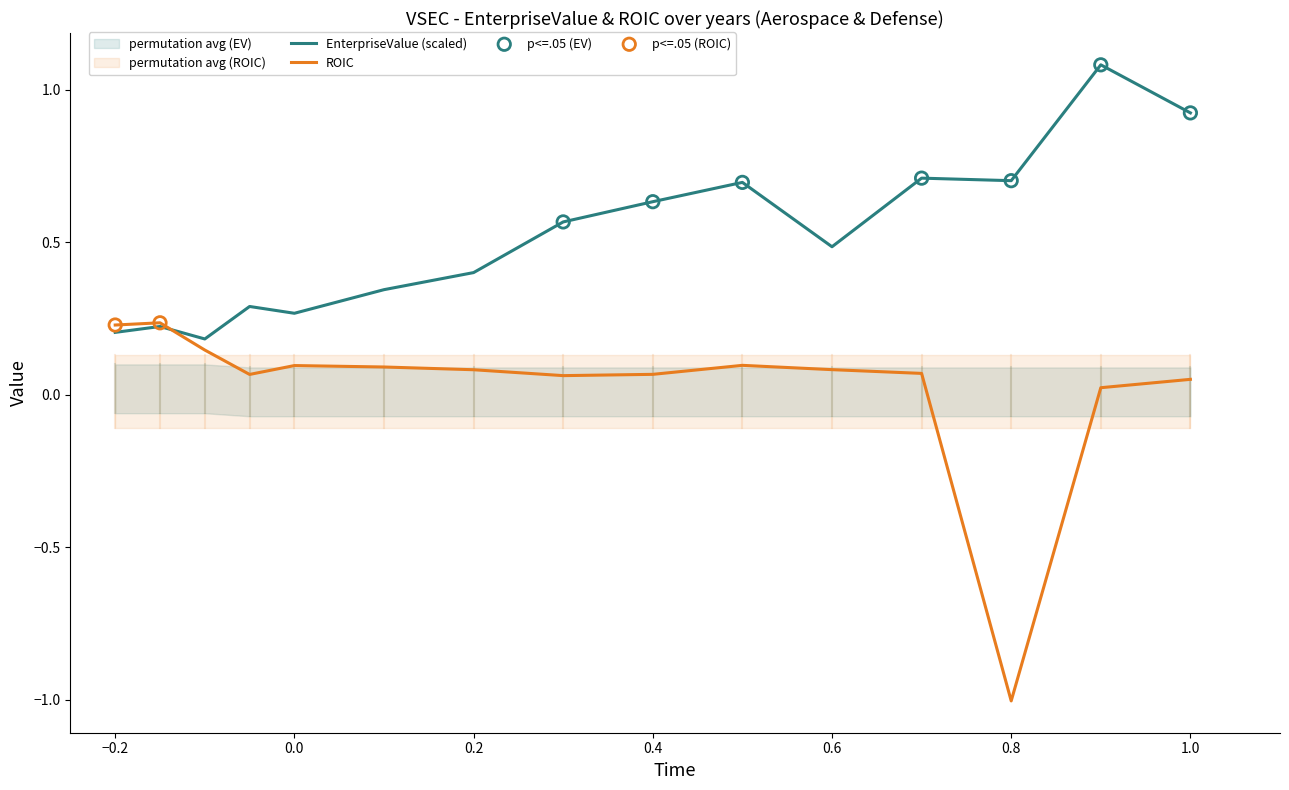

Which series has the largest total across all categories?

EnterpriseValue (scaled)